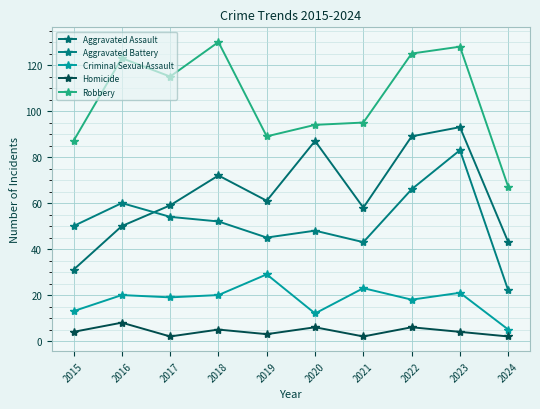

Is the value of Homicide at 2015 greater than the value of Robbery at 2021?

No